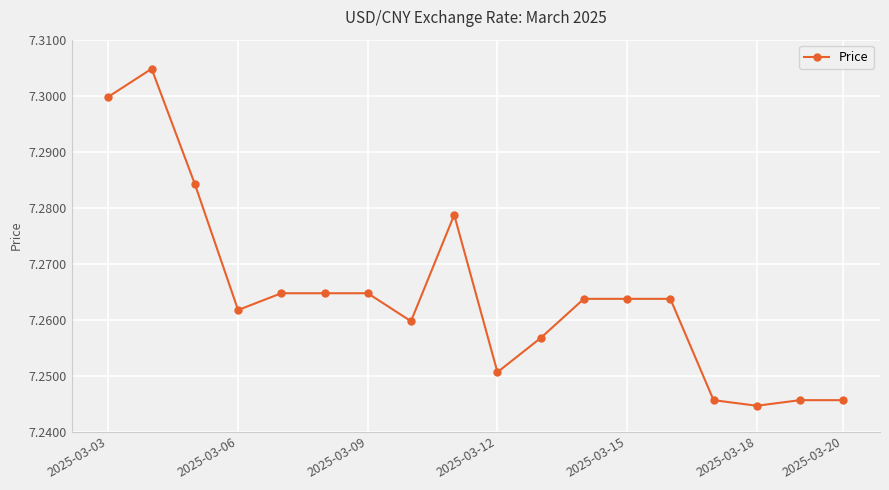

True or false: there are more than 1 points higher than both neighbors.

True